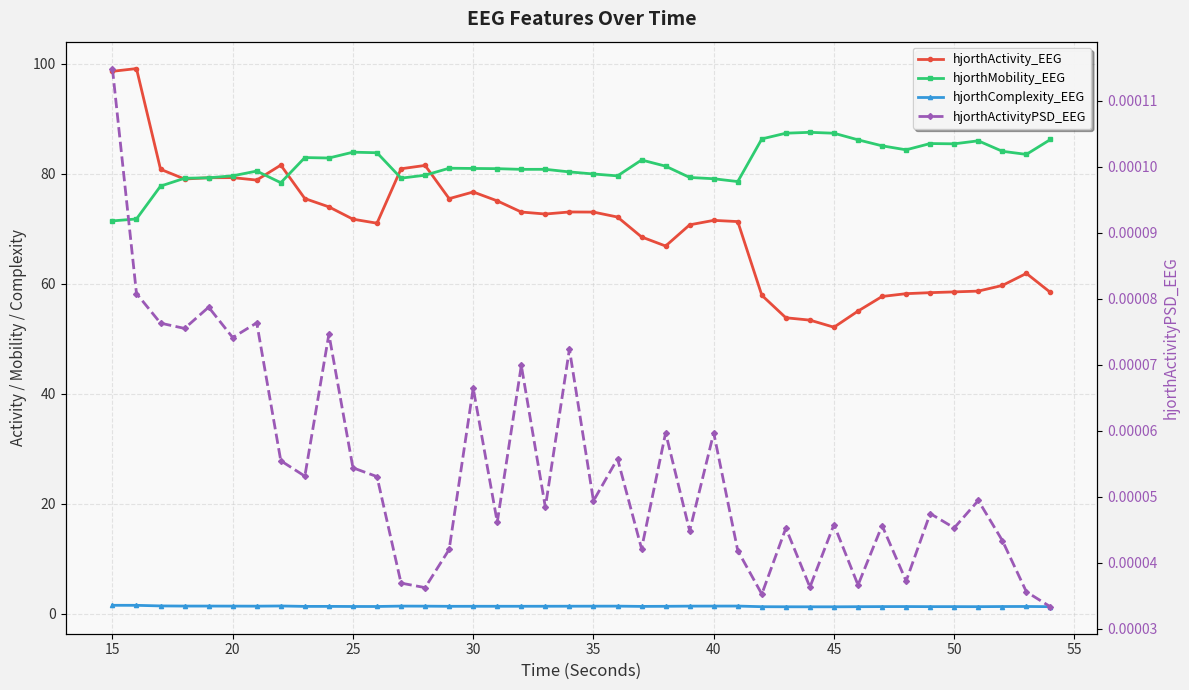

What is the difference between the maximum and minimum values in the hjorthMobility_EEG series?

16.1